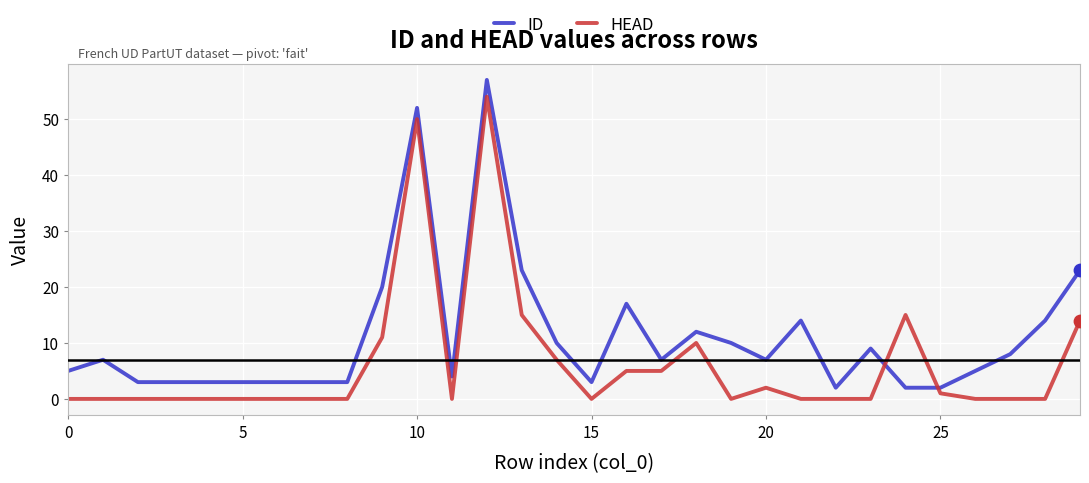

What are all the series names shown in the legend?

ID, HEAD